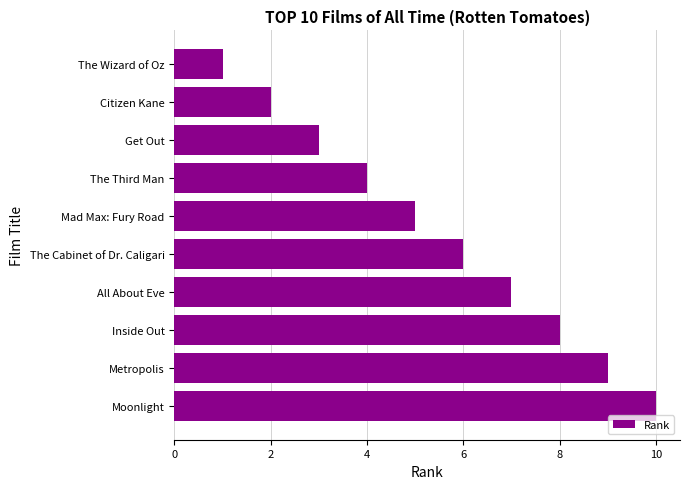

How many data points are less than 6?

5